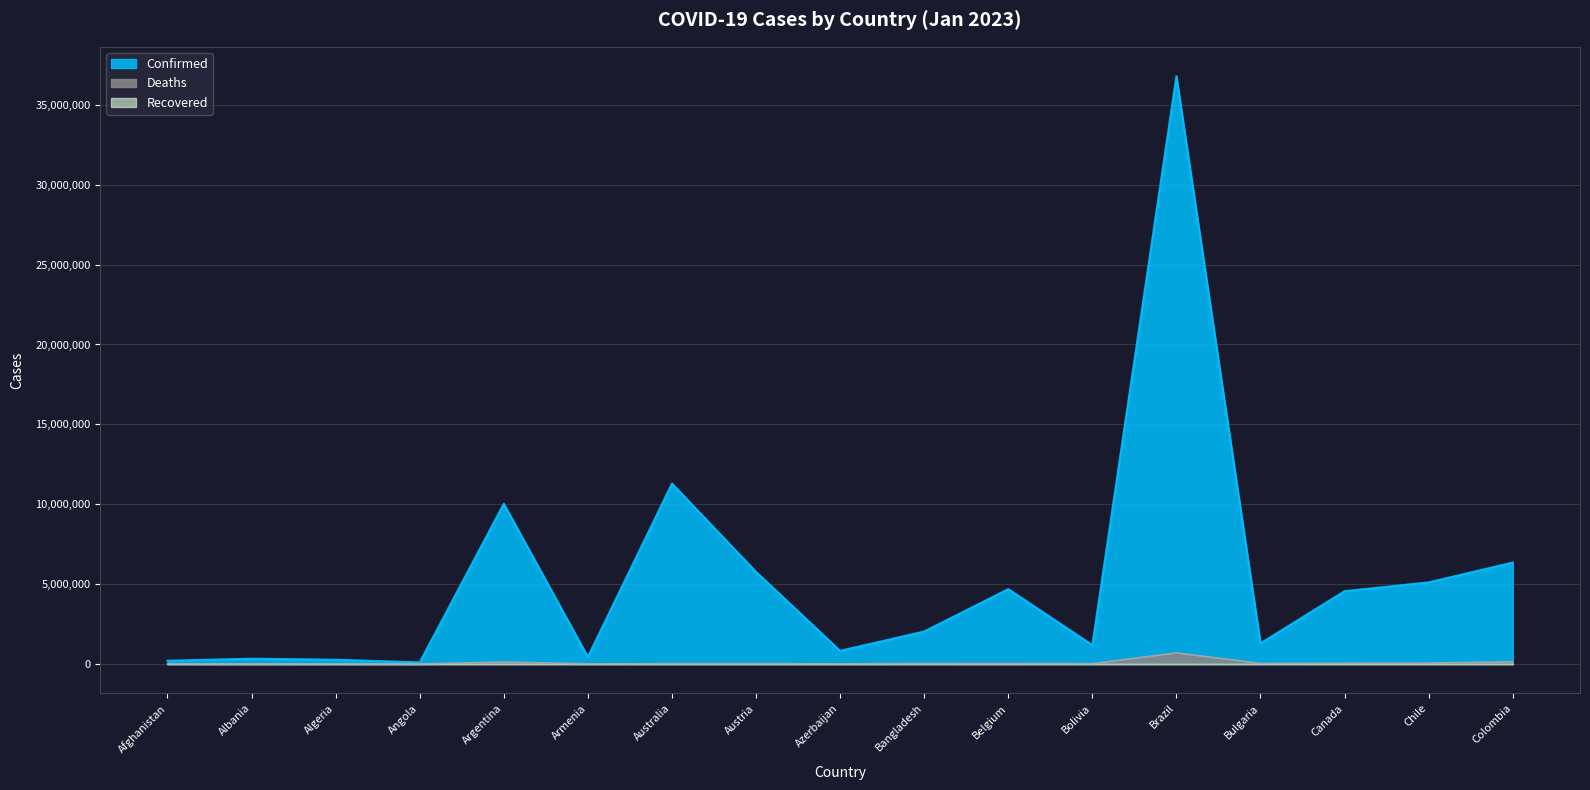

What position from the right is Austria?

10